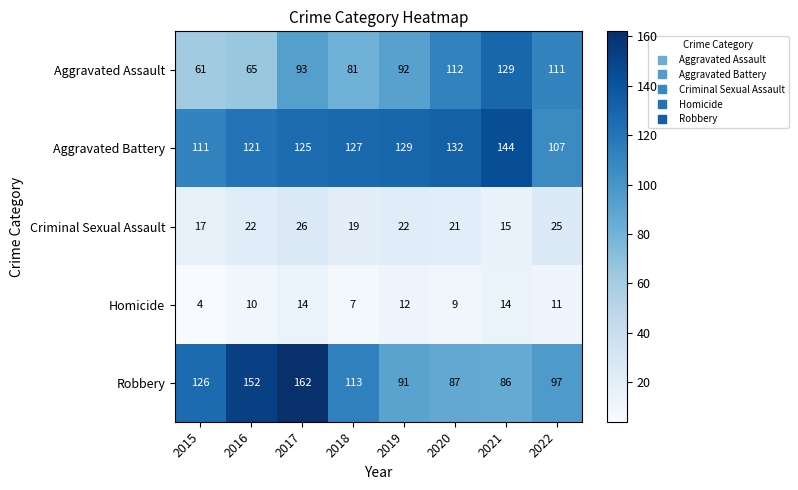

What is the spread (max minus min) of values at 2021?

130